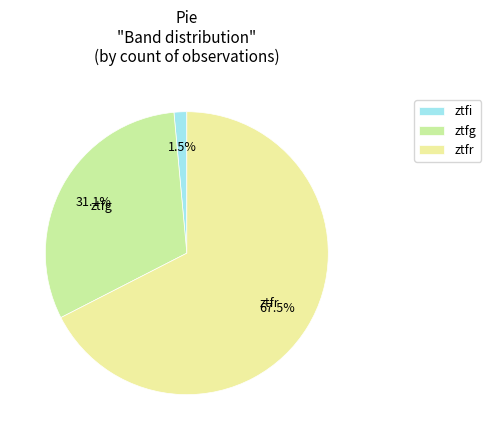

Count the number of slices in the pie.

3